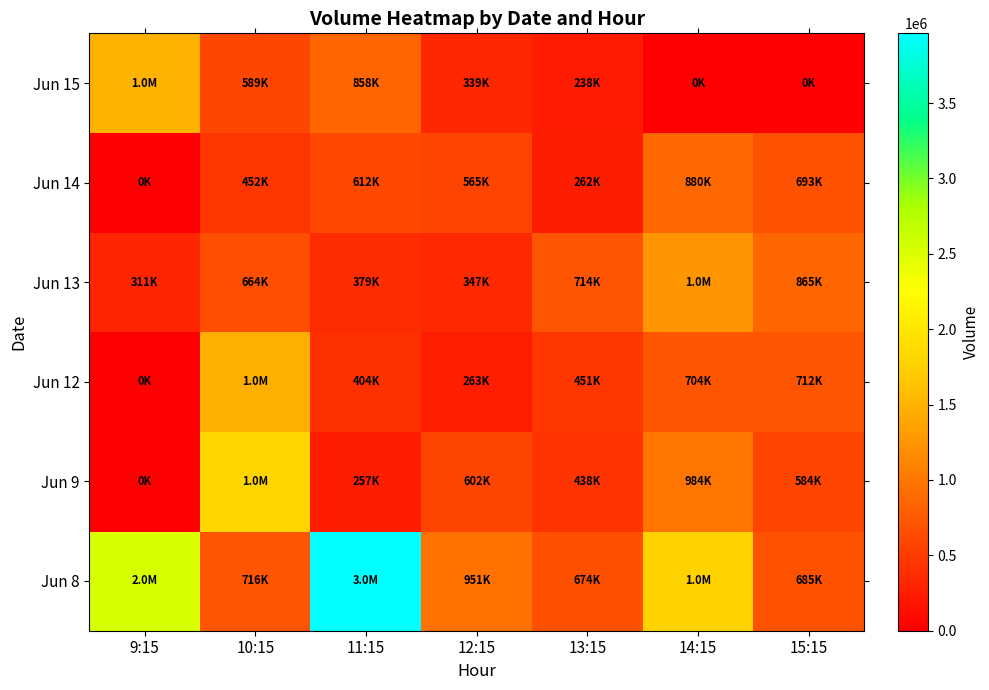

Reading left to right, extract all data points from this chart.

Jun 8: 9:15=2514827	10:15=716241	11:15=3962520	12:15=951138	13:15=674092	14:15=1767484	15:15=685055
Jun 9: 9:15=0	10:15=1799849	11:15=257462	12:15=602590	13:15=438864	14:15=984181	15:15=584195
Jun 12: 9:15=0	10:15=1459997	11:15=404330	12:15=263421	13:15=451843	14:15=704120	15:15=712296
Jun 13: 9:15=311317	10:15=664502	11:15=379805	12:15=347955	13:15=714769	14:15=1245594	15:15=865357
Jun 14: 9:15=0	10:15=452661	11:15=612290	12:15=565102	13:15=262079	14:15=880739	15:15=693368
Jun 15: 9:15=1486934	10:15=589442	11:15=858402	12:15=339774	13:15=238935	14:15=0	15:15=0